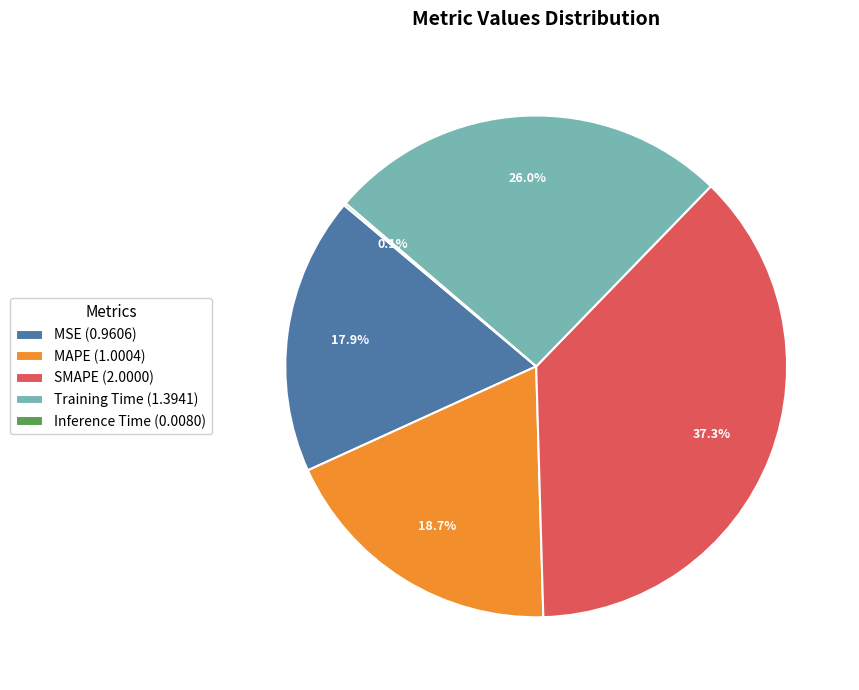

Does any single category account for the majority?

No